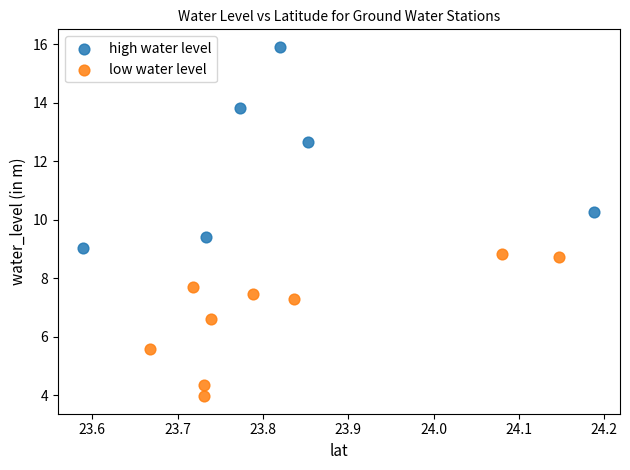

Which series reaches the minimum Y coordinate?

low water level